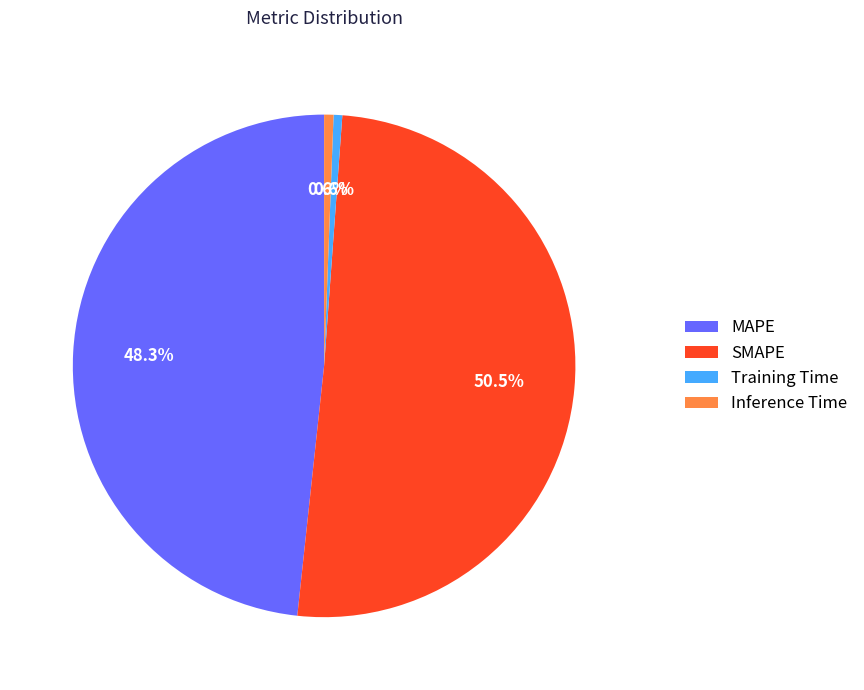

Is it true that SMAPE is 36% of the pie?

False